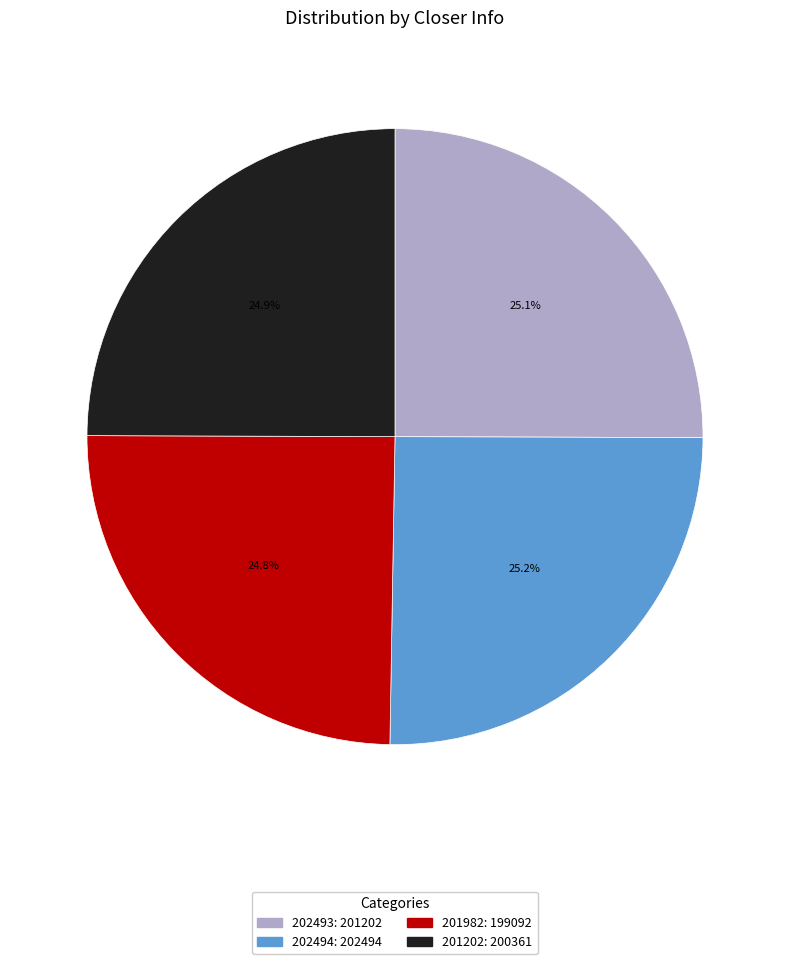

To the nearest percent, what portion does 202493 represent?

25%